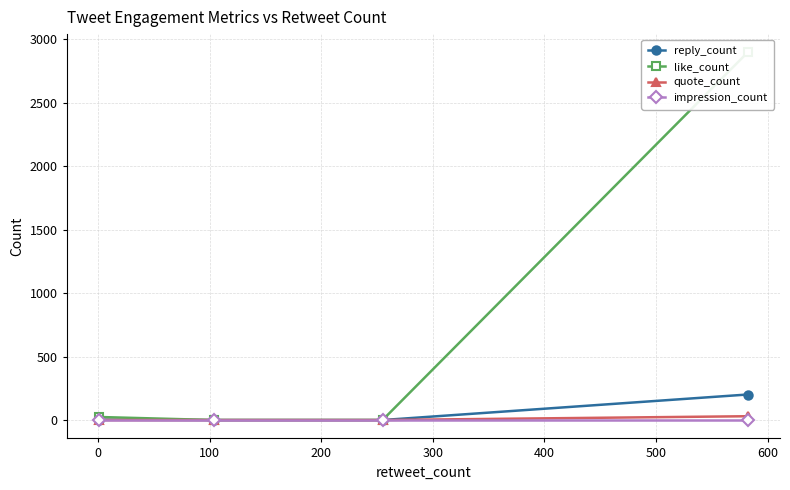

True or false: reply_count has more than 1 interior local peaks.

False